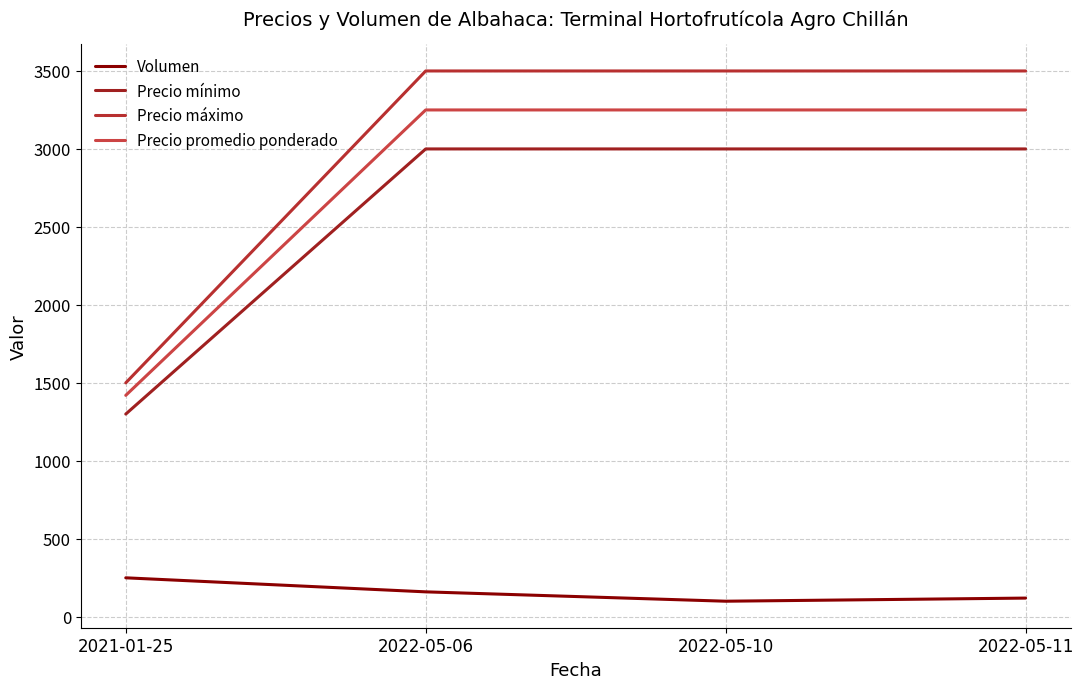

Which series has the largest range (max minus min)?

Precio máximo